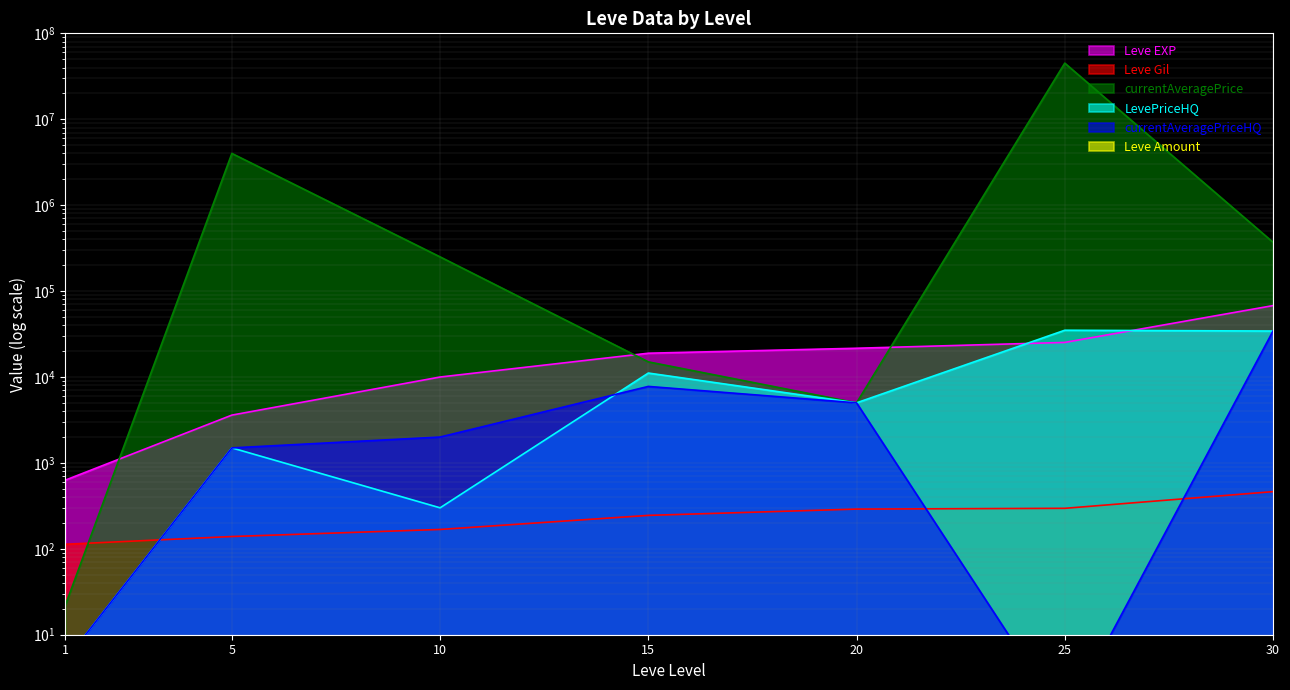

Is the value of LevePriceHQ at 25 greater than the value of currentAveragePrice at 25?

No